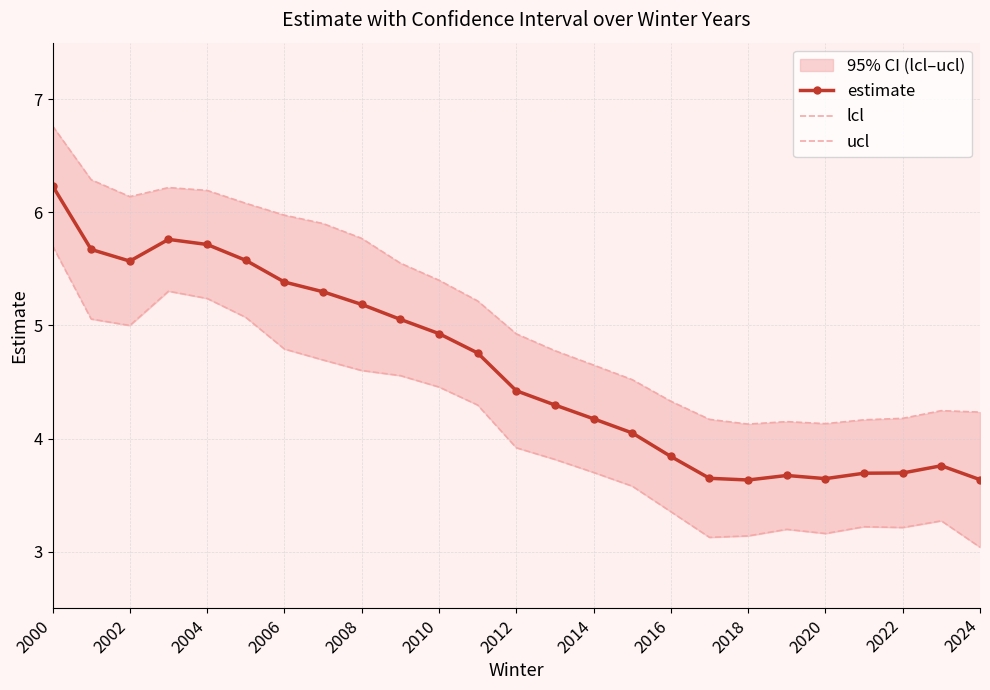

At which category does estimate reach its first local valley?

2002